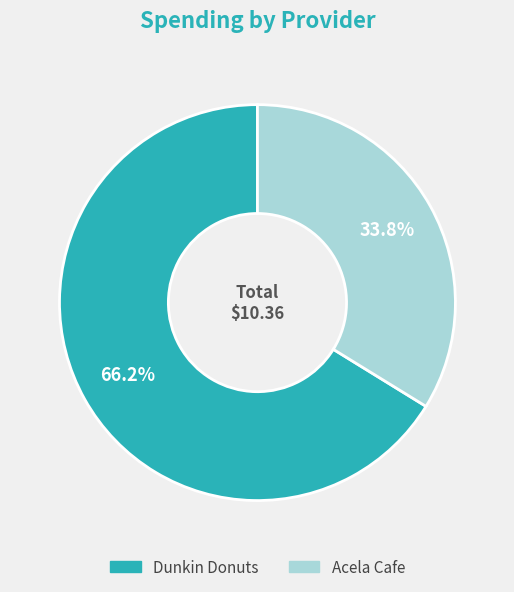

To the nearest percent, what percentage of the pie is Acela Cafe?

34%